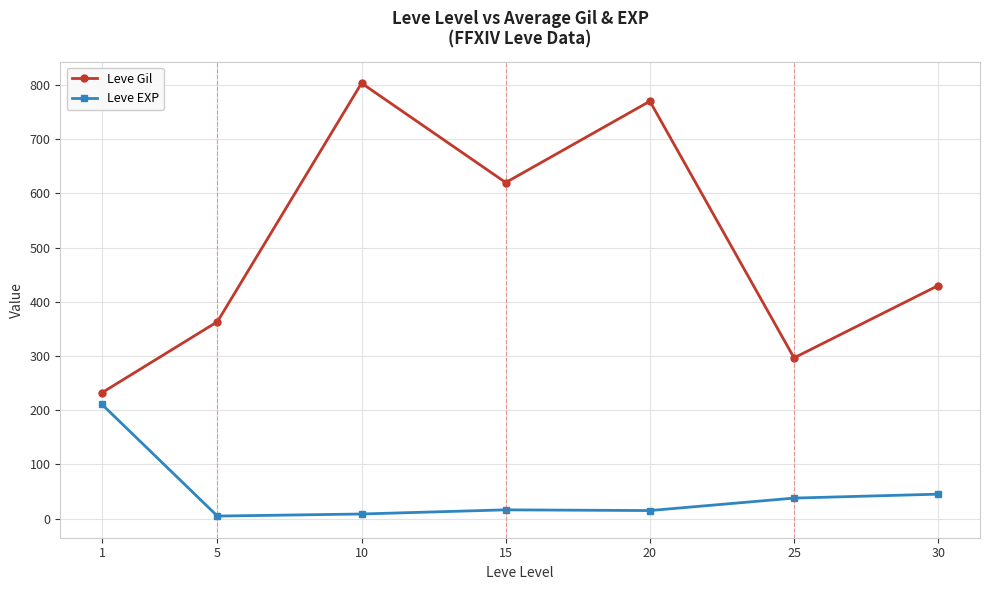

At how many categories does at least one series exceed 309?

5